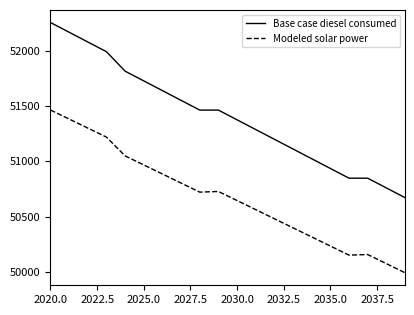

What is the greatest value displayed?

52260.6